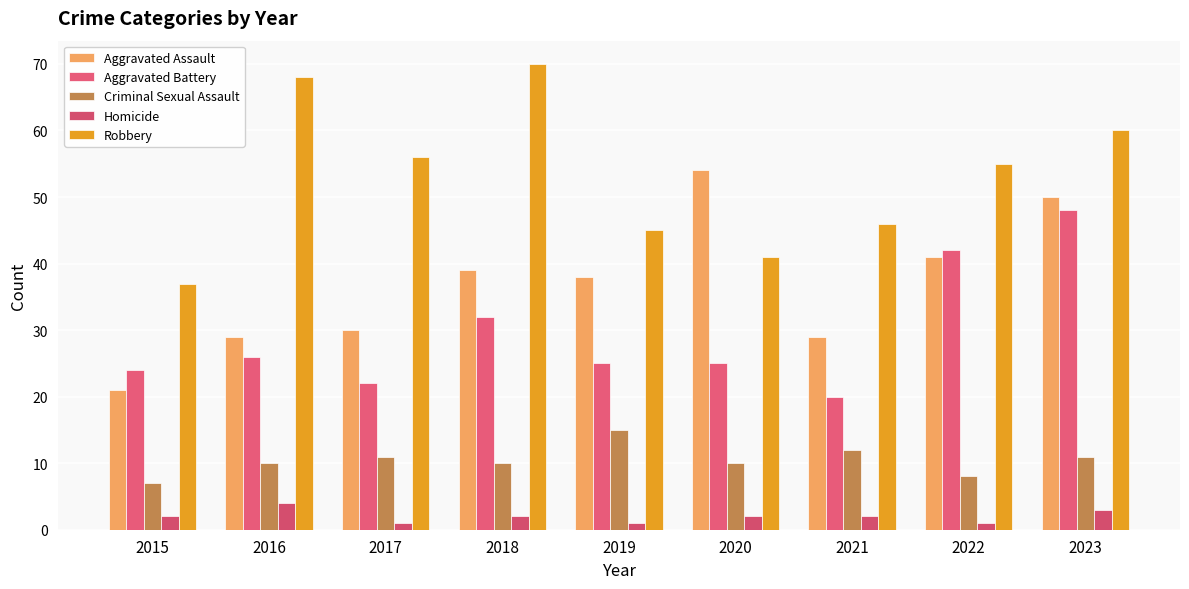

Between 2018 and 2023, which series saw the biggest shift?

Aggravated Battery